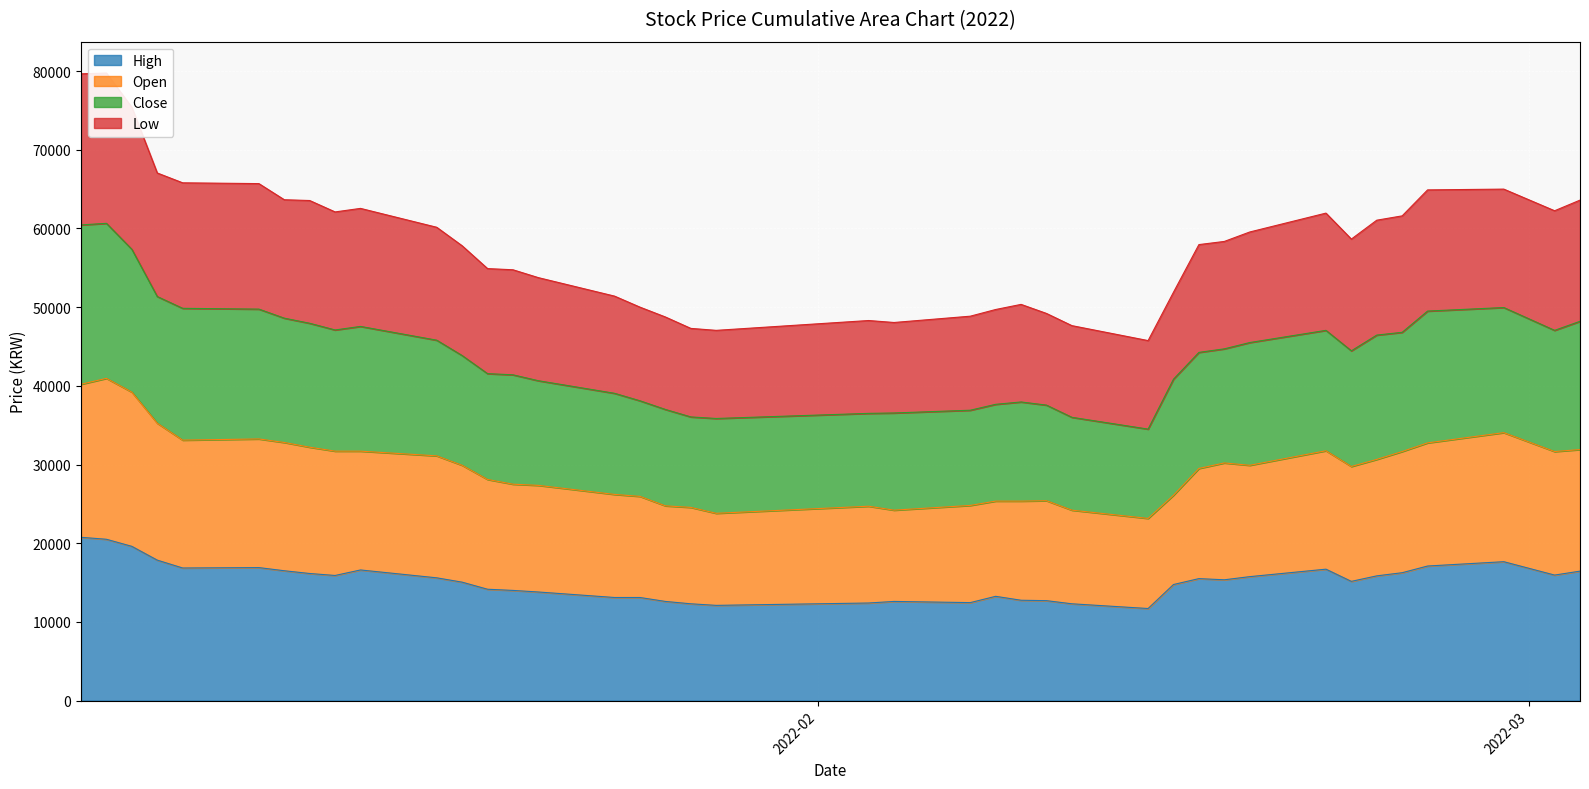

List the labels in order of High value, largest first.

2022-01-03, 2022-01-04, 2022-01-05, 2022-01-06, 2022-02-28, 2022-02-25, 2022-01-10, 2022-01-07, 2022-02-21, 2022-01-14, 2022-01-11, 2022-03-03, 2022-02-24, 2022-01-12, 2022-03-02, 2022-01-13, 2022-02-23, 2022-02-18, 2022-01-17, 2022-02-16, 2022-02-17, 2022-02-22, 2022-01-18, 2022-02-15, 2022-01-19, 2022-01-20, 2022-01-21, 2022-02-08, 2022-01-24, 2022-01-25, 2022-02-09, 2022-02-10, 2022-01-26, 2022-02-04, 2022-02-07, 2022-02-03, 2022-01-27, 2022-02-11, 2022-01-28, 2022-02-14